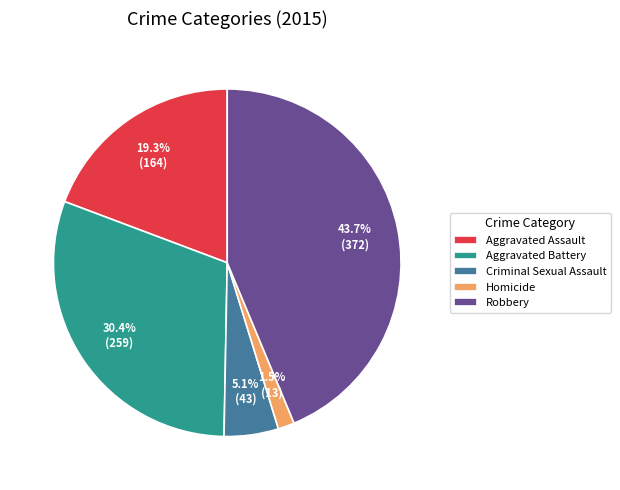

True or false: Aggravated Assault accounts for 26% of the total.

False